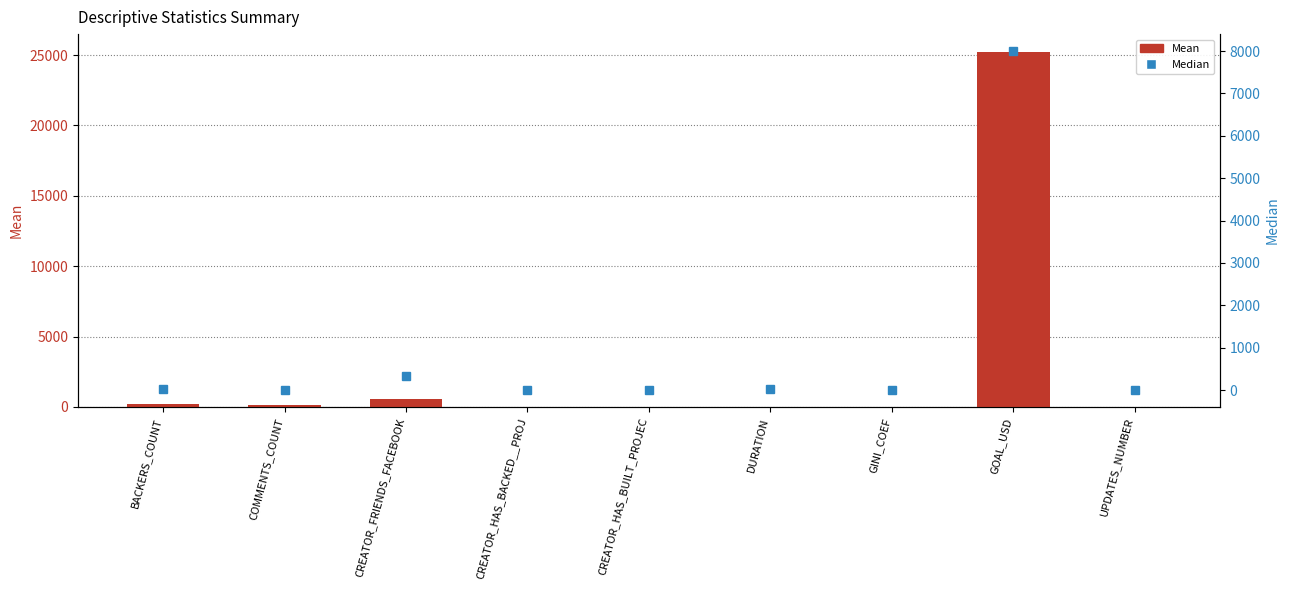

The value of Median at COMMENTS_COUNT is 1.7. True or false?

False